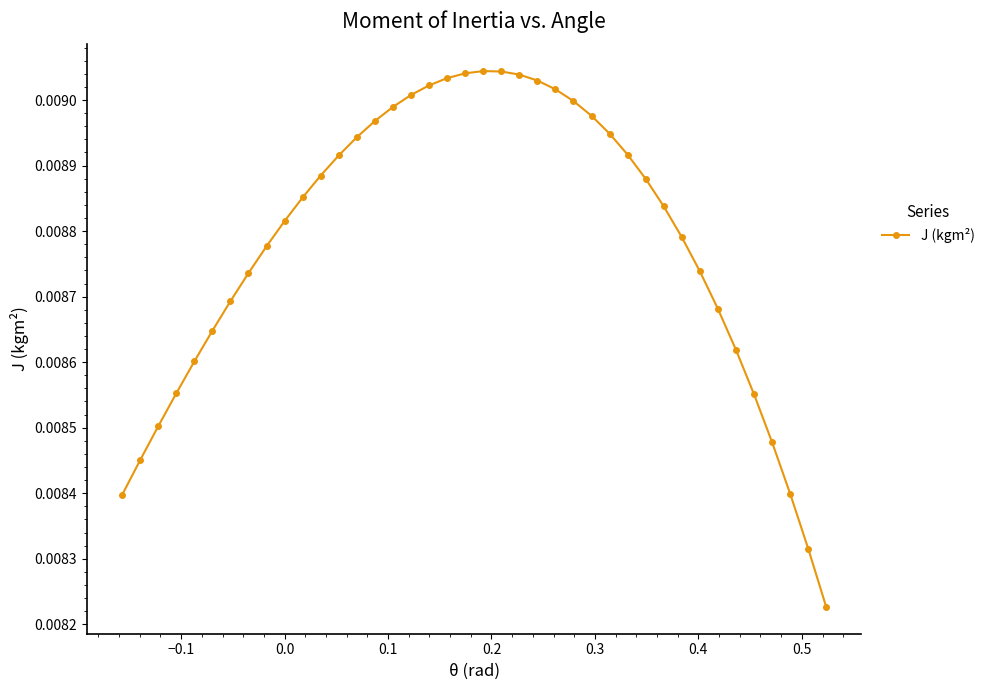

Count the values in the range 0 to 1.

40